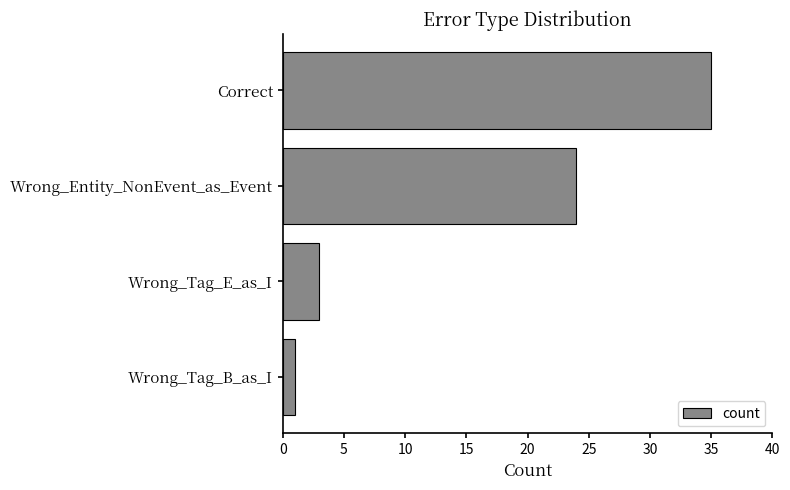

What is the sum of all values?

63